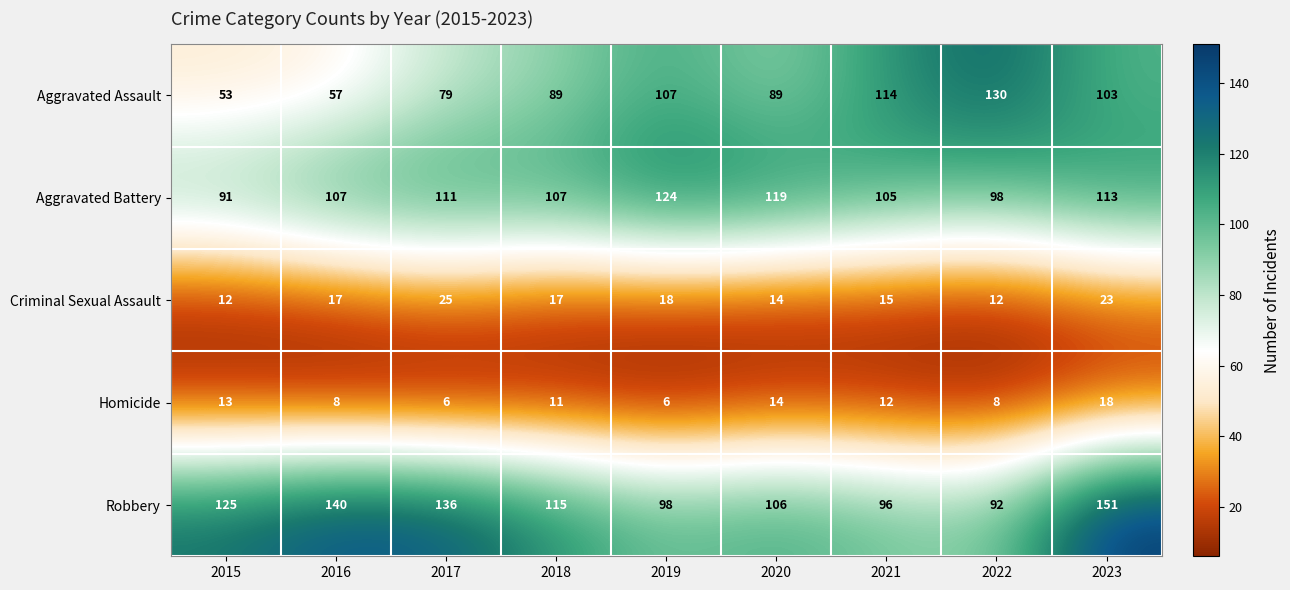

Which series has the largest range (max minus min)?

Aggravated Assault